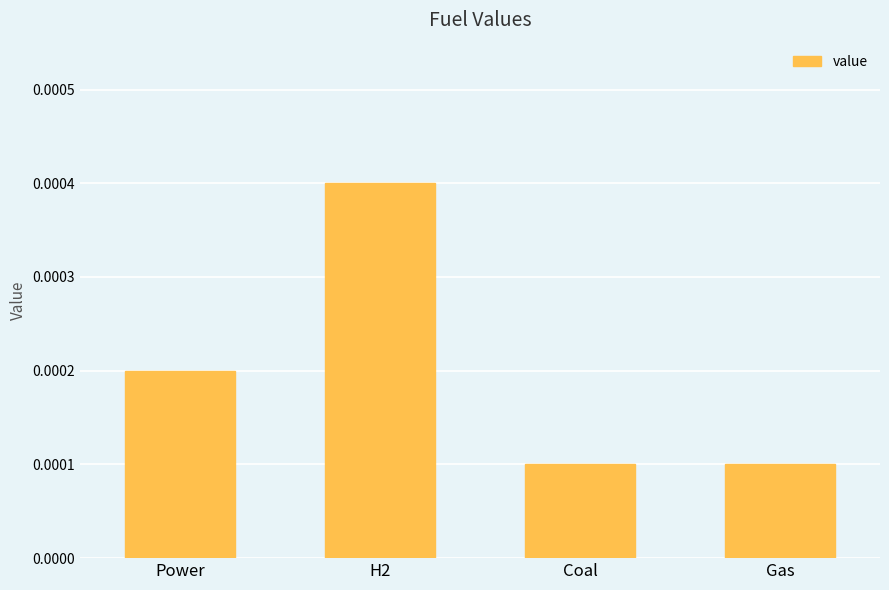

What is the label of the 3rd bar from the right?

H2